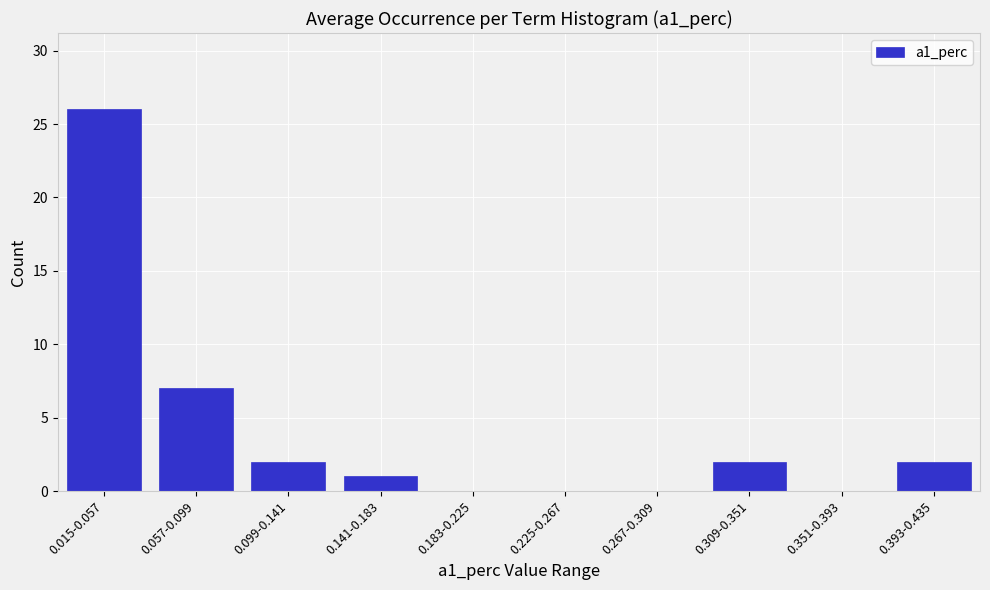

Reading right to left, what are all the values shown in this chart?

0.393-0.435=2	0.351-0.393=0	0.309-0.351=2	0.267-0.309=0	0.225-0.267=0	0.183-0.225=0	0.141-0.183=1	0.099-0.141=2	0.057-0.099=7	0.015-0.057=26